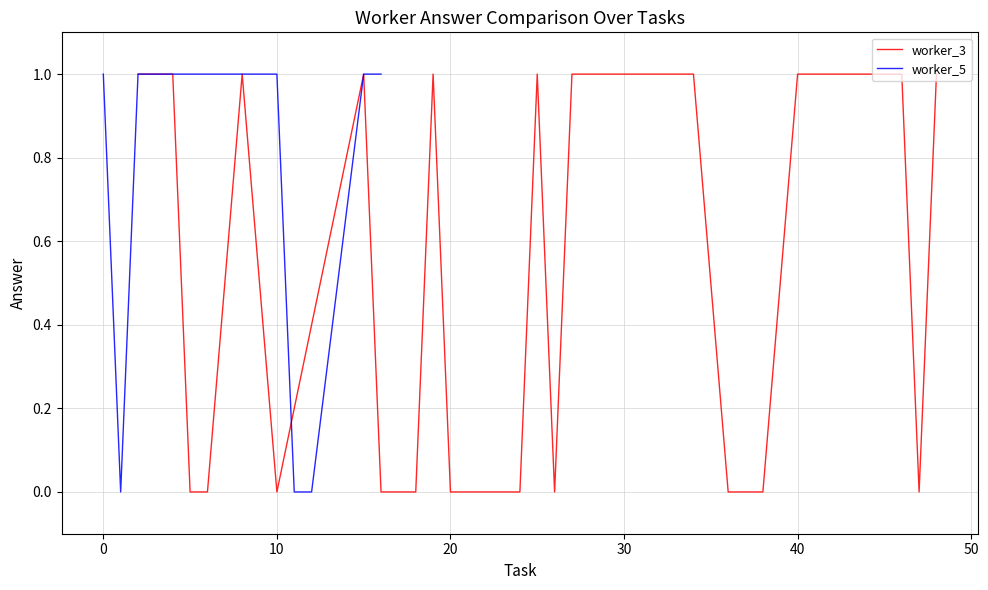

The worker_5 series shows 0 at 14. True or false?

False